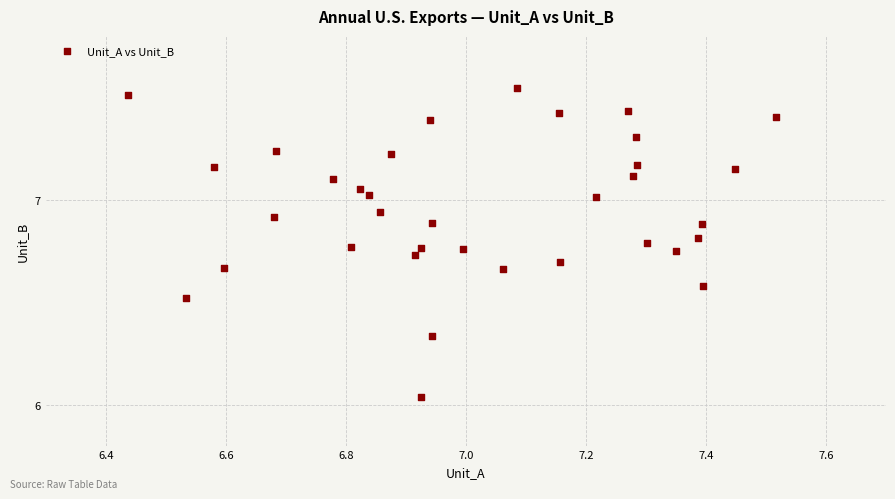

What is the range of Y values (max minus min)?

1.5